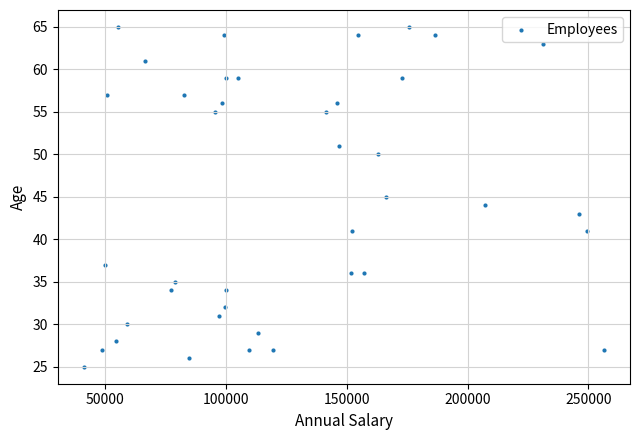

What is the range of X values (max minus min)?

215084